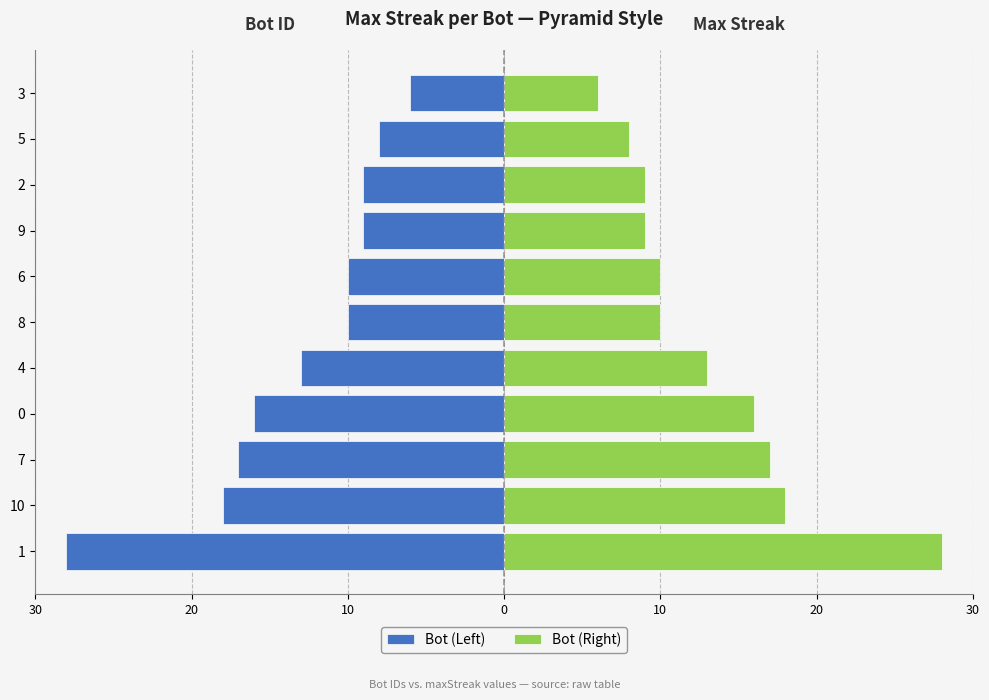

Reading right to left, what are all the values shown in this chart?

Bot (Left): -6	-8	-9	-9	-10	-10	-13	-16	-17	-18	-28
Bot (Right): 6	8	9	9	10	10	13	16	17	18	28